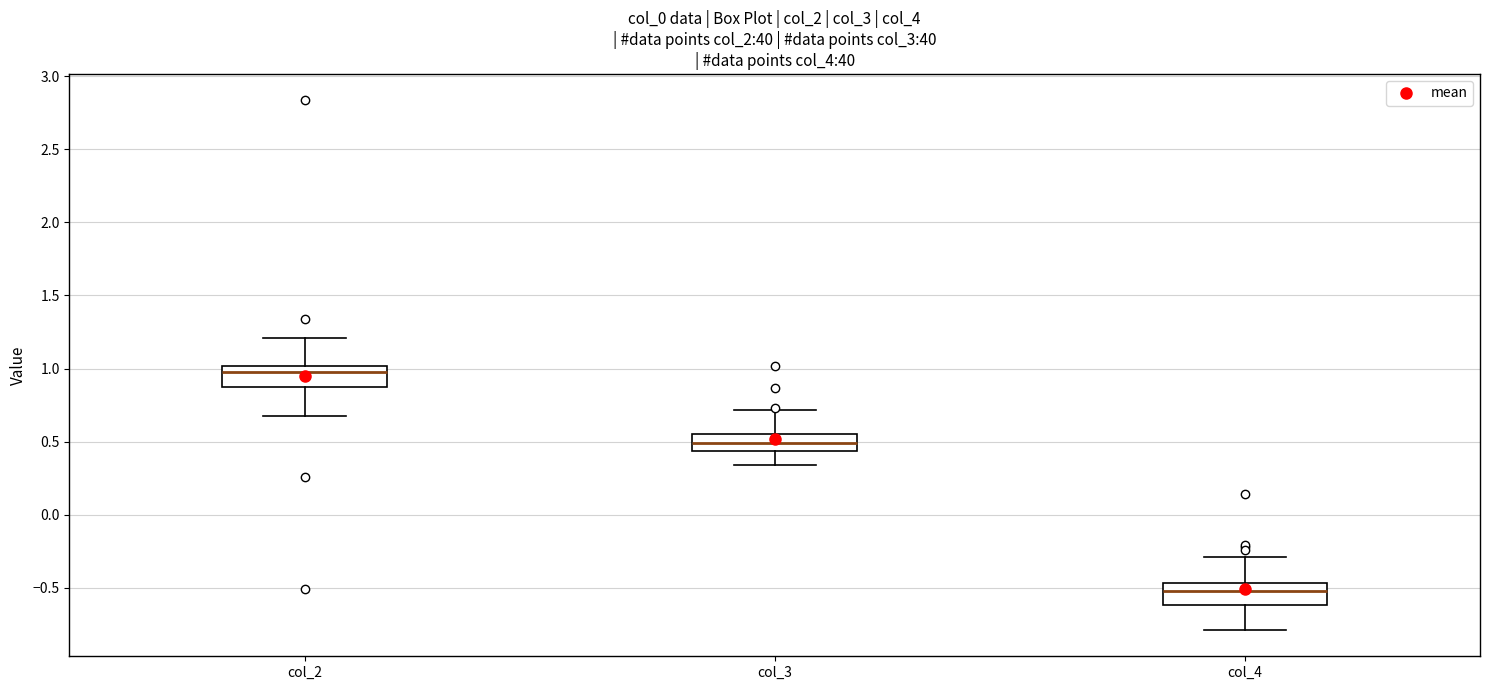

Where is the lower edge of the box for col_2 on the y-axis? The values are not printed on the chart, so give them approximately, as read against the axis.

0.85